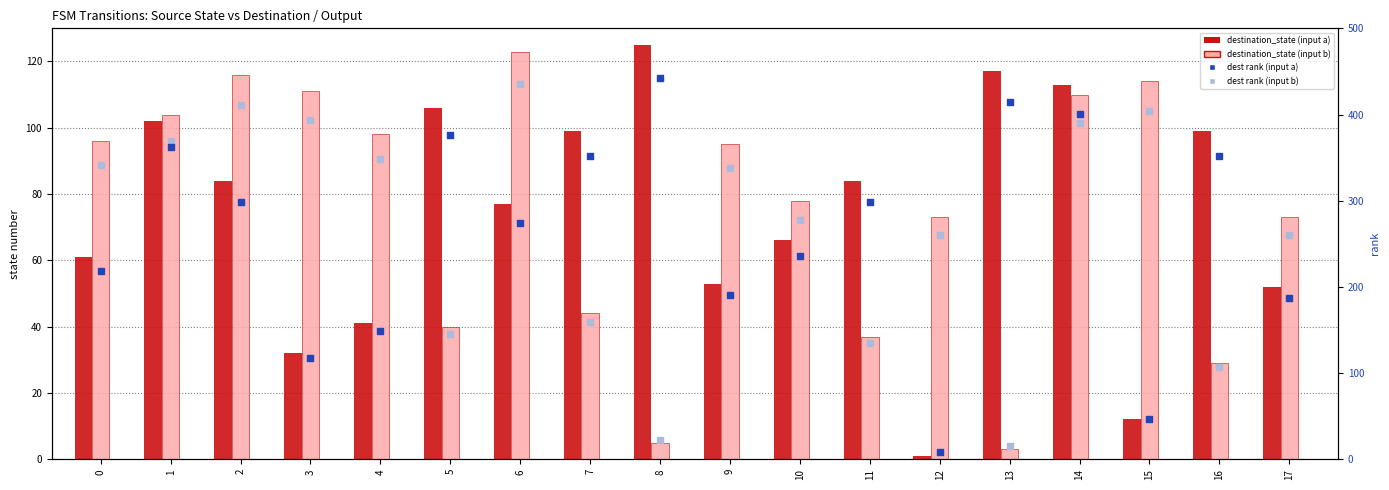

Which series contains the highest Y value?

dest rank (input a)